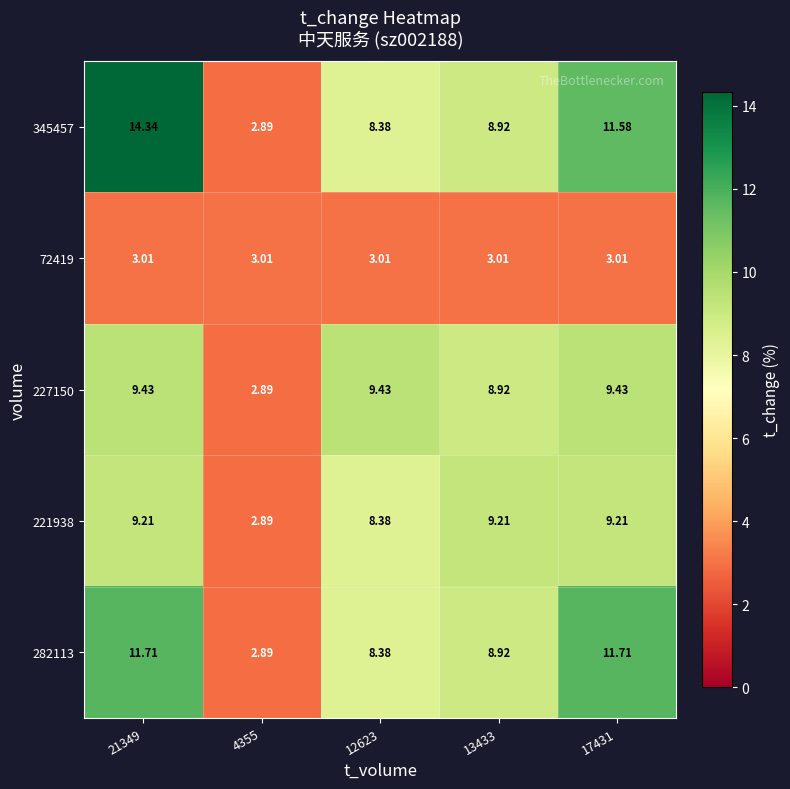

Which series has the largest range (max minus min)?

345457